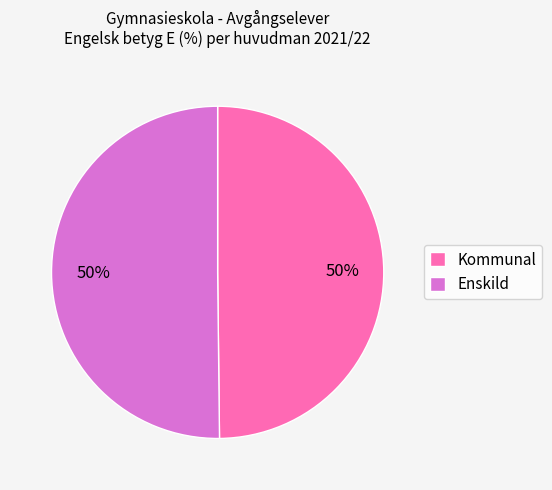

To the nearest percent, what portion does Enskild represent?

50%